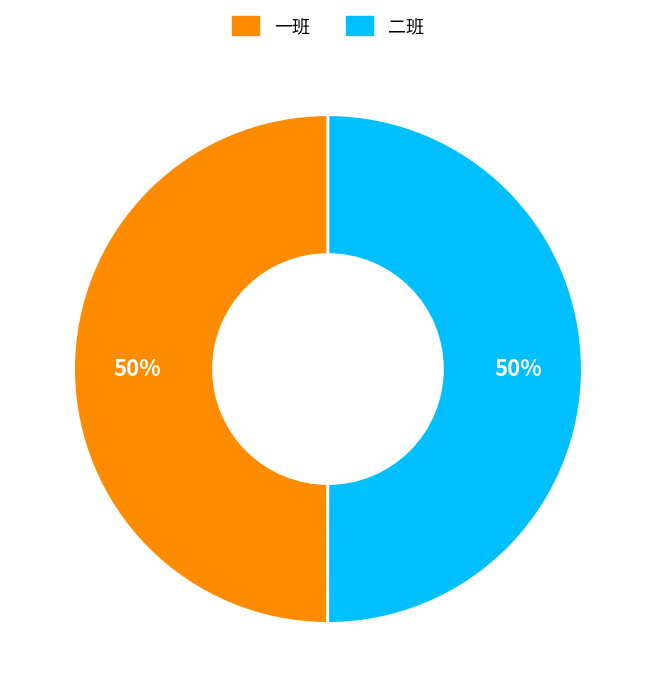

Count the number of slices in the pie.

2